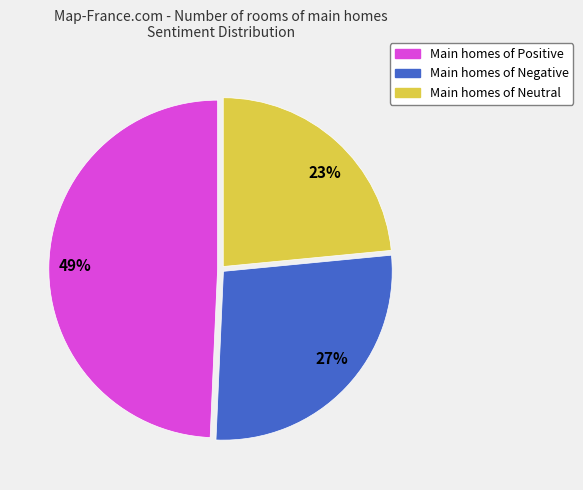

Count the number of slices in the pie.

3